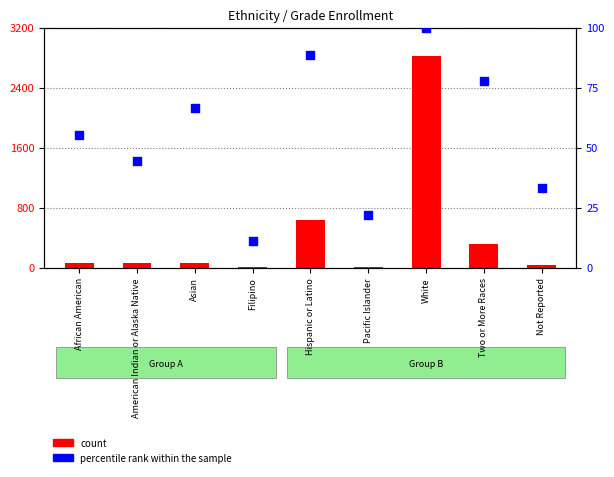

Which series contains the lowest Y value?

count